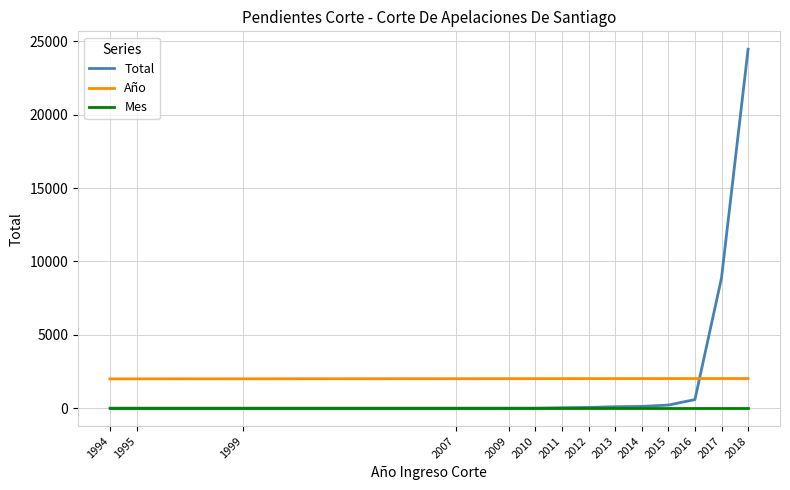

Is this an area chart (filled region under the line)?

No